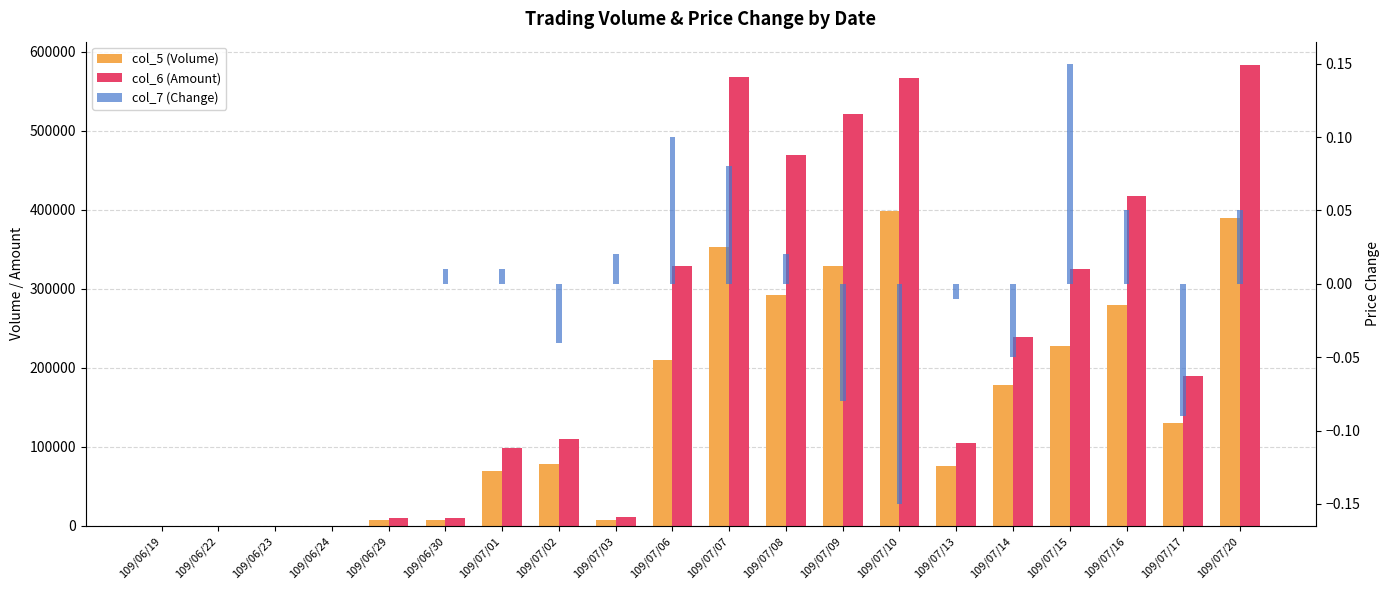

Is it true that col_6 (Amount) equals 16266.4 at 109/06/29?

False